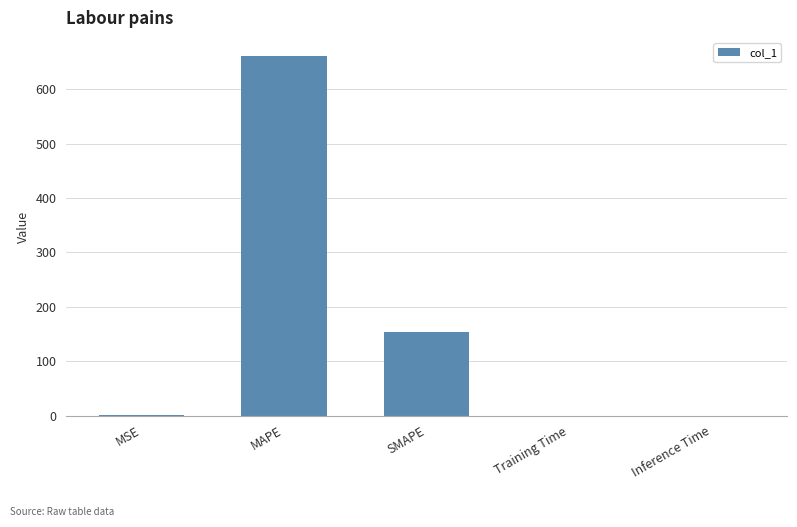

Is it true that the value at SMAPE is 153.6?

True